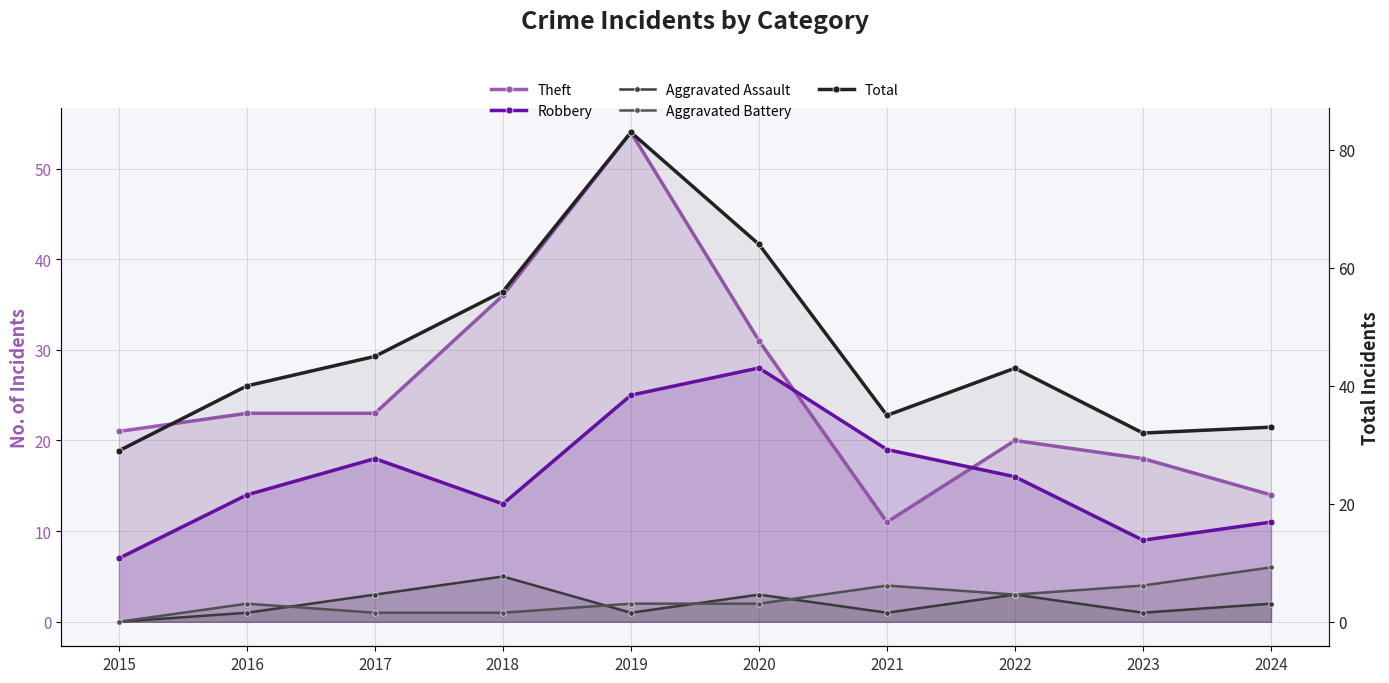

The Aggravated Assault series shows 3 at 2020. True or false?

True